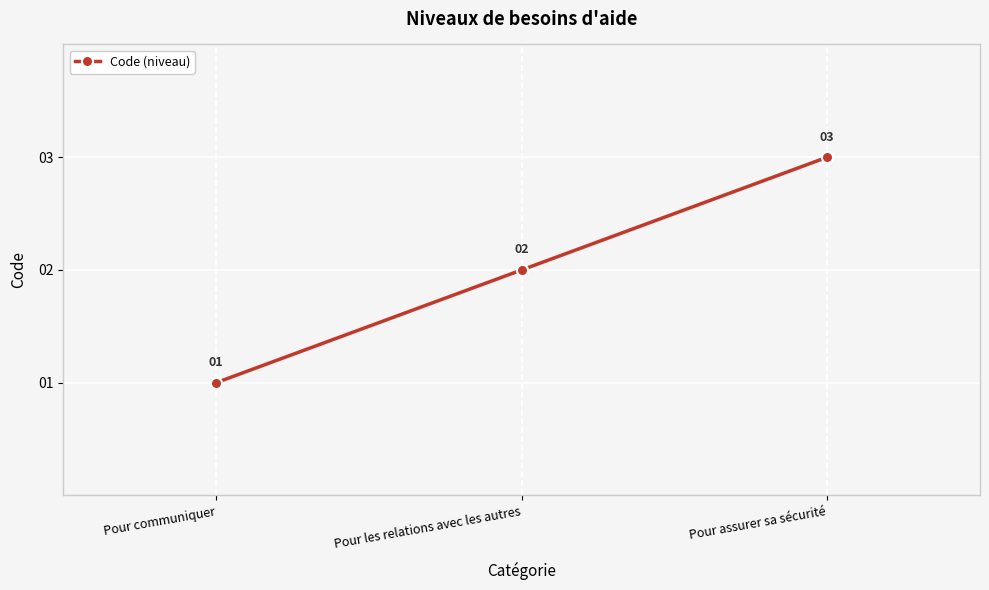

What is the average value?

2